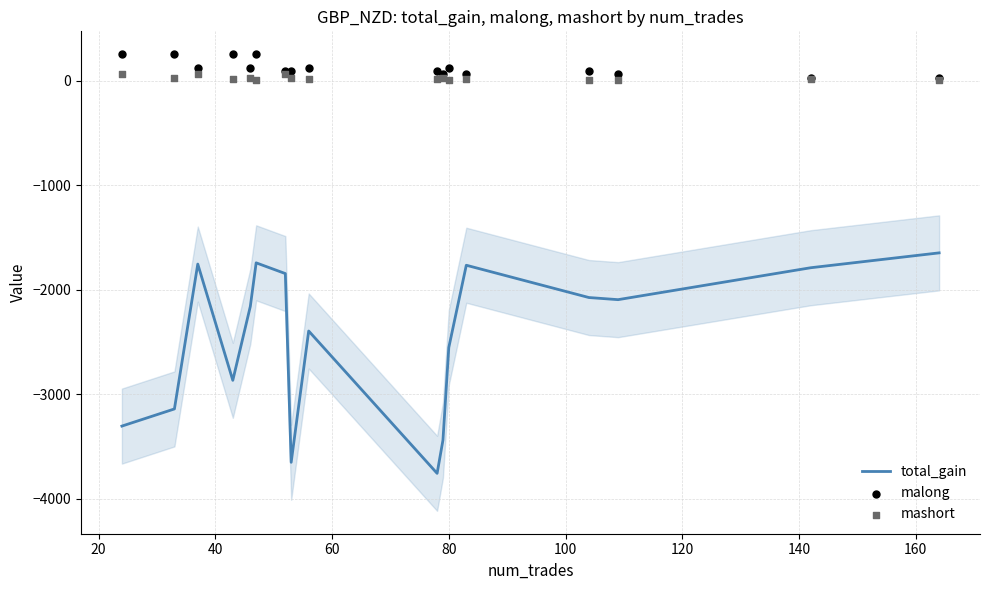

Which series contains the highest Y value?

malong